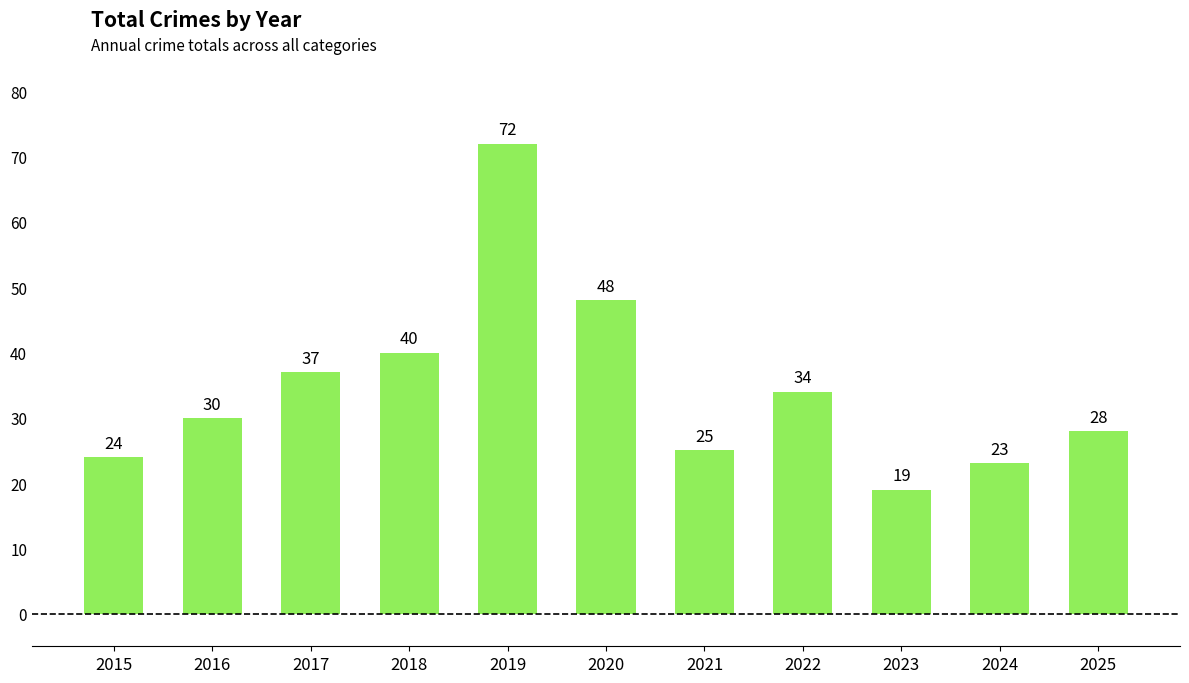

What is the difference between the values at 2019 and 2016?

42